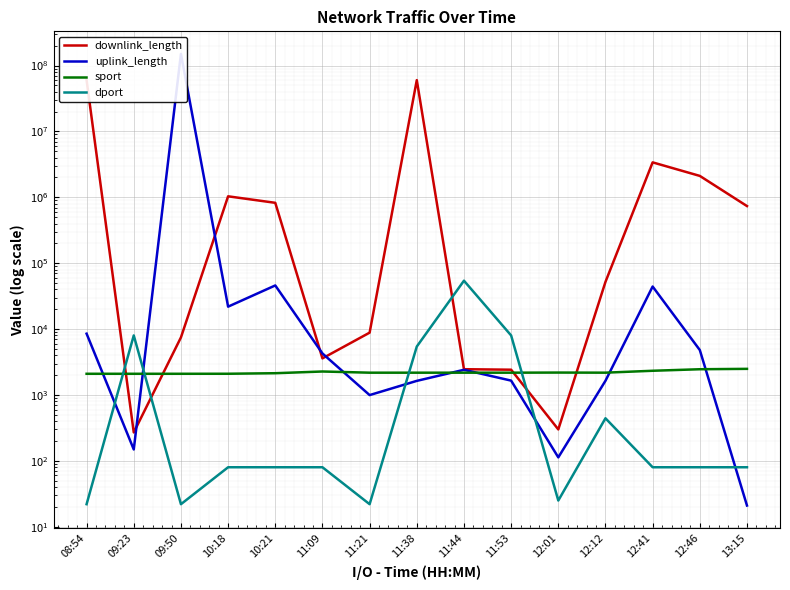

What value does the dport series have at 11:53, to the nearest 50?

8000